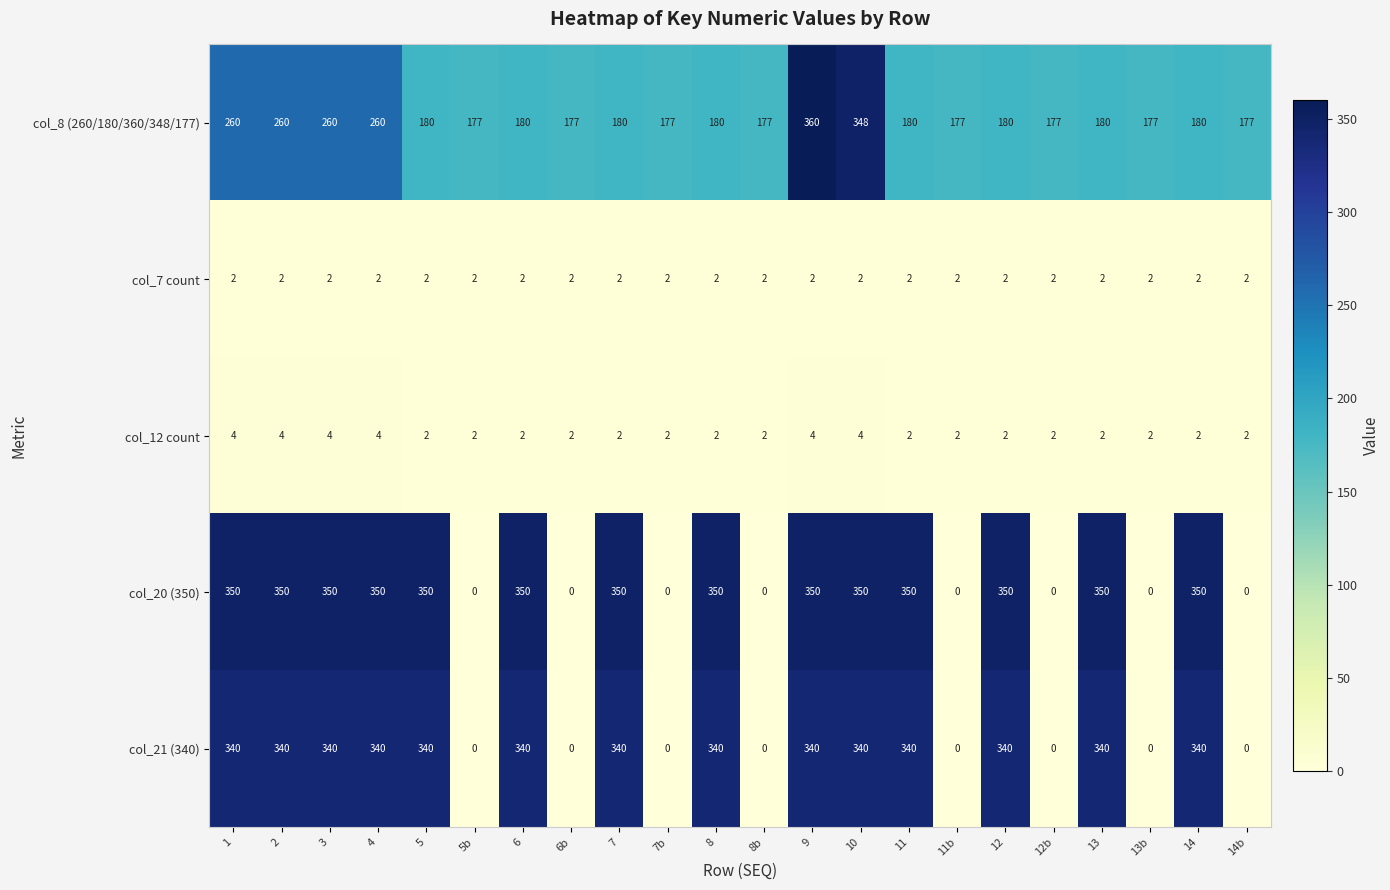

What is the average value of the col_20 (350) series?

223